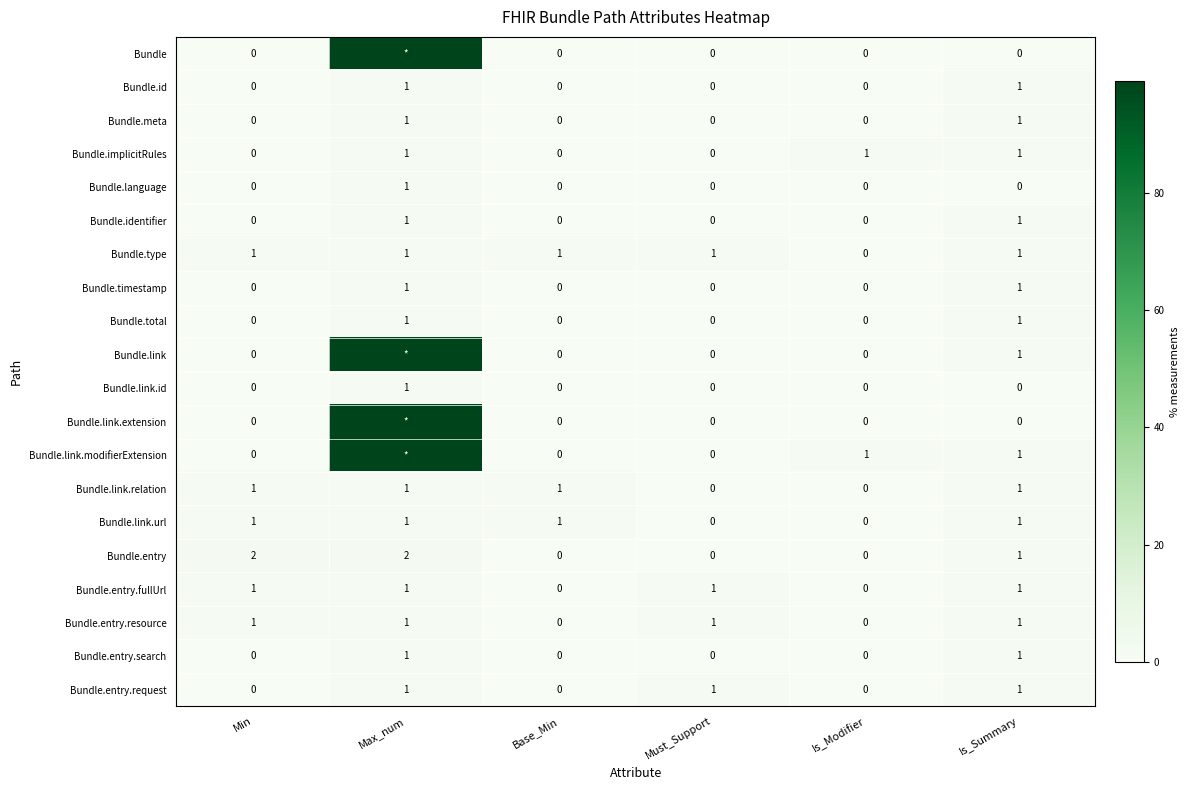

At which category does the chart reach its minimum across all series?

Min